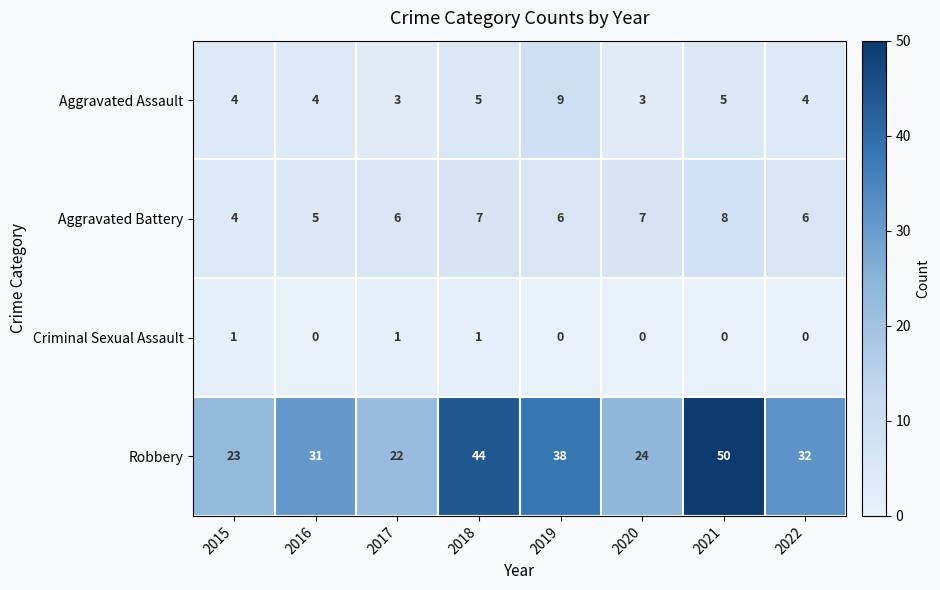

What is the total value across all series at 2015?

32